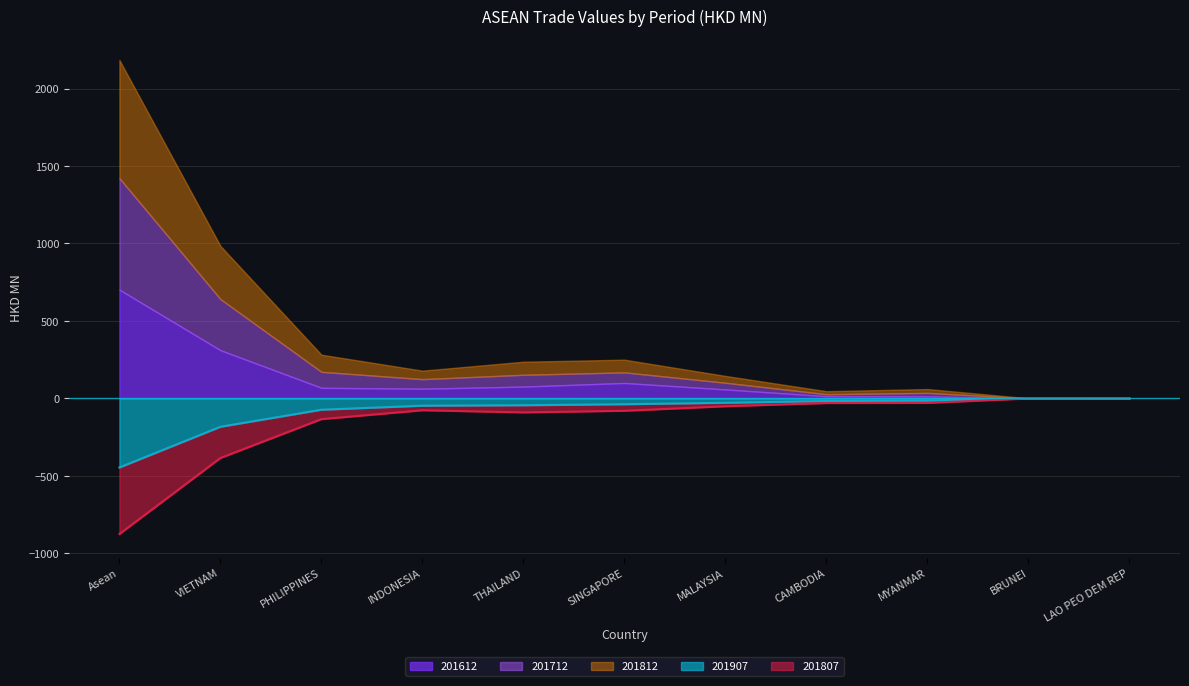

Is it true that 201712 equals 43.2 at MALAYSIA?

True